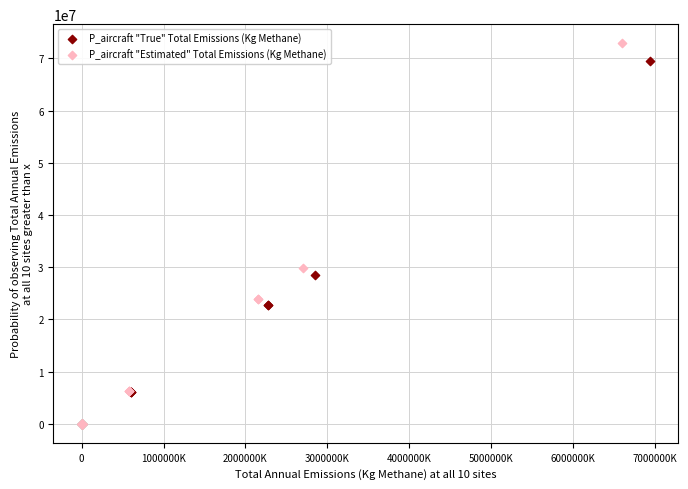

Which series reaches the maximum Y coordinate?

P_aircraft "Estimated" Total Emissions (Kg Methane)